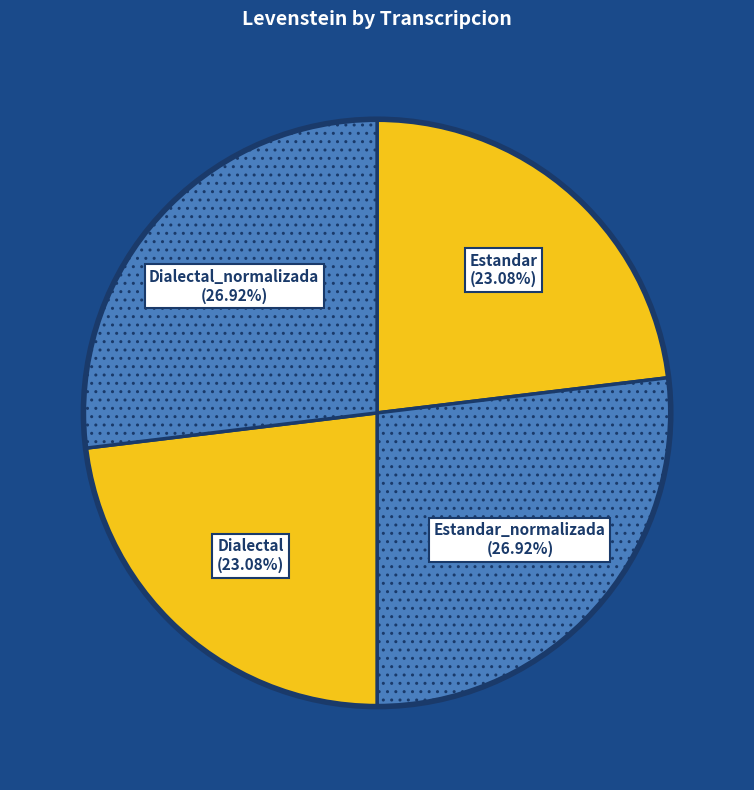

How many segments does this pie chart have?

4